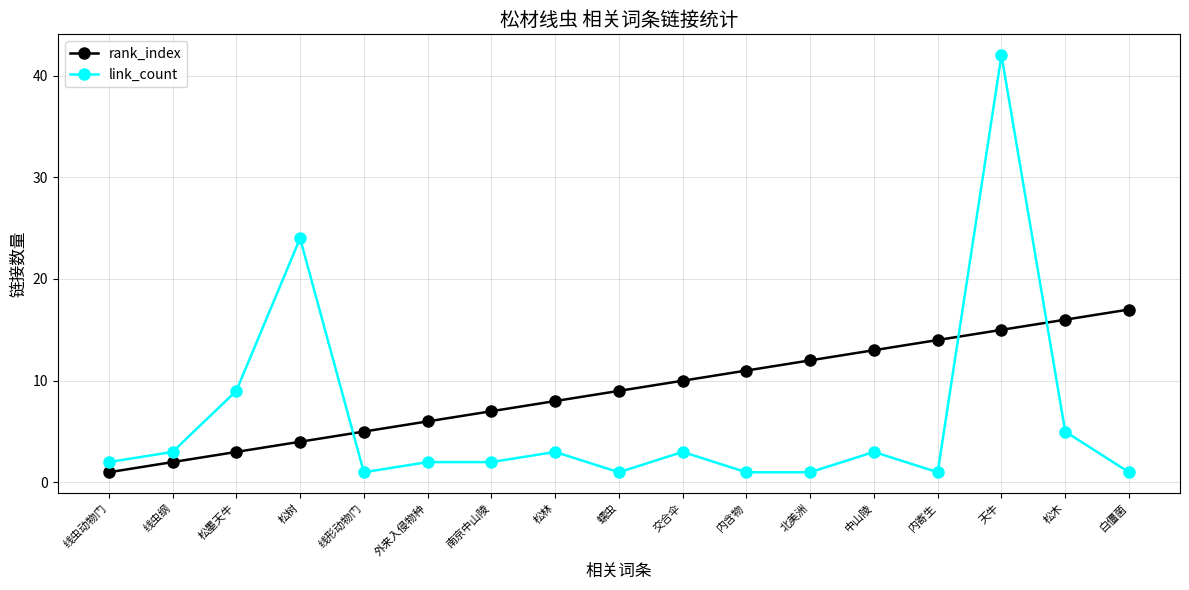

What is the minimum value for rank_index?

1